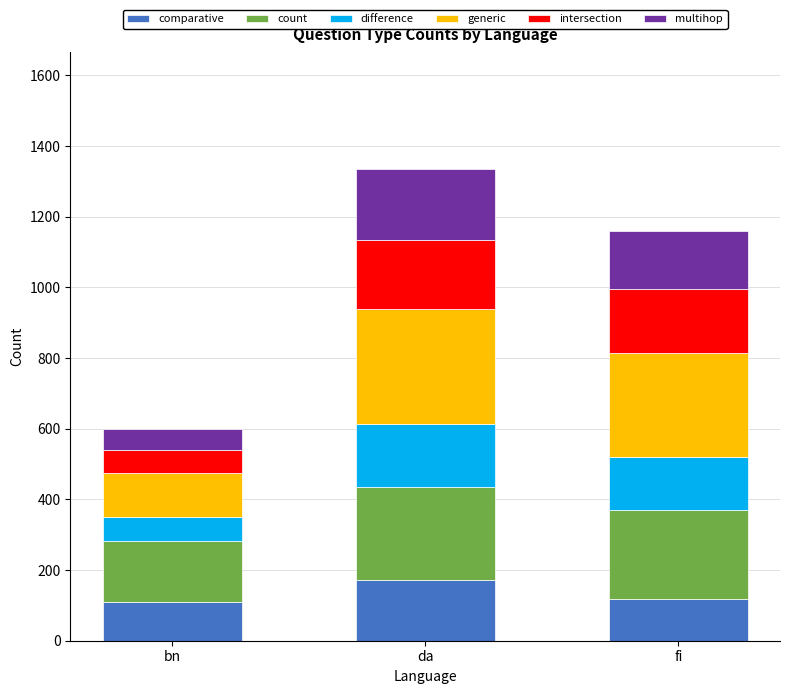

What is the total value across all series at fi?

1161